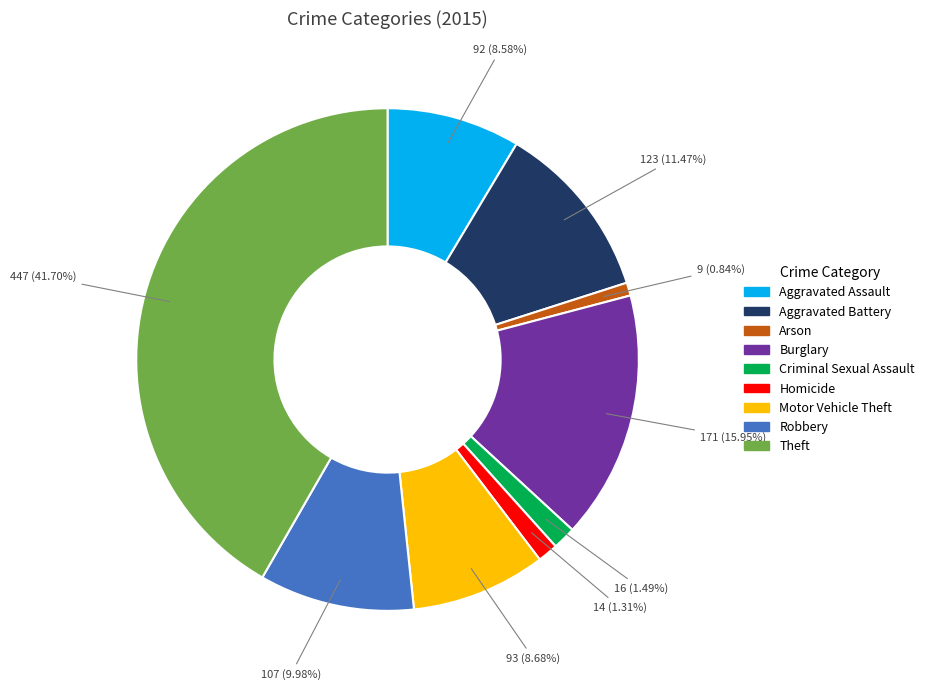

How many segments does this pie chart have?

9